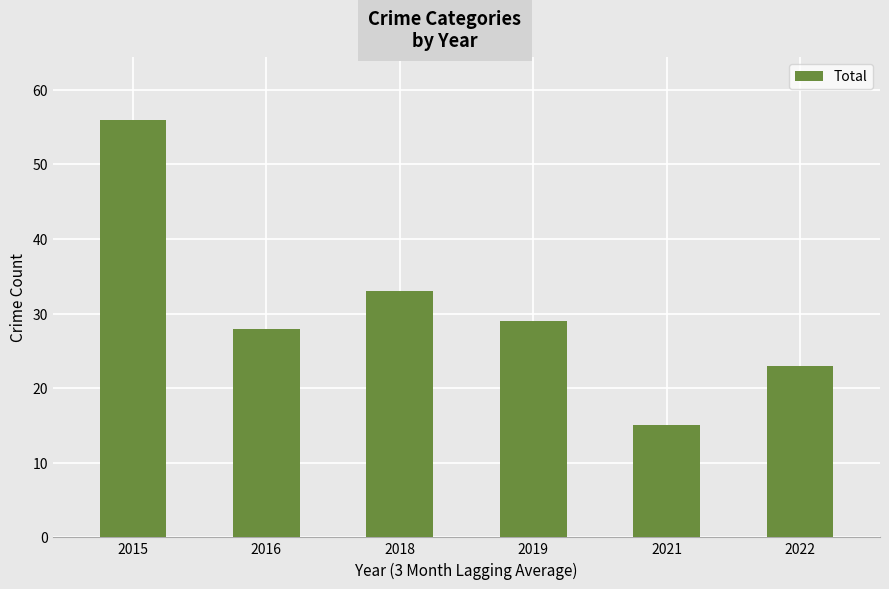

Does the chart contain any negative values?

No